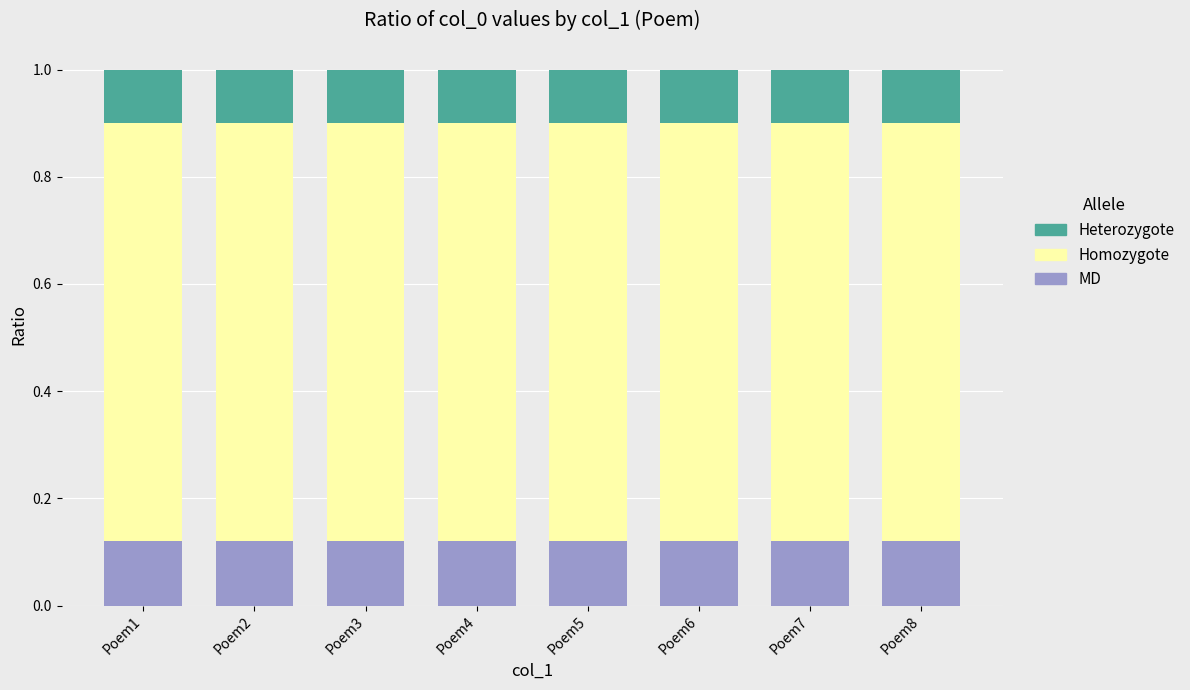

What is the total value across all series at Poem3?

1.0